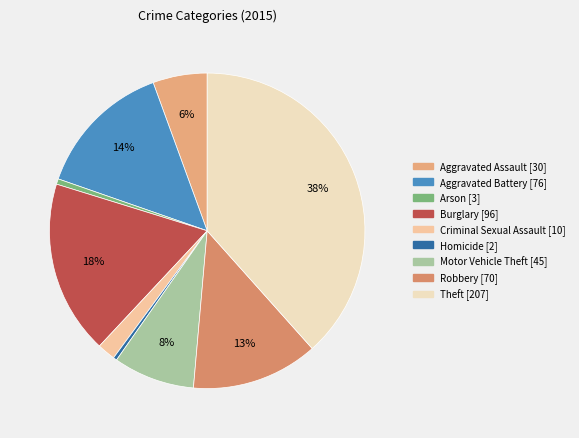

True or false: Theft accounts for 38% of the total.

True